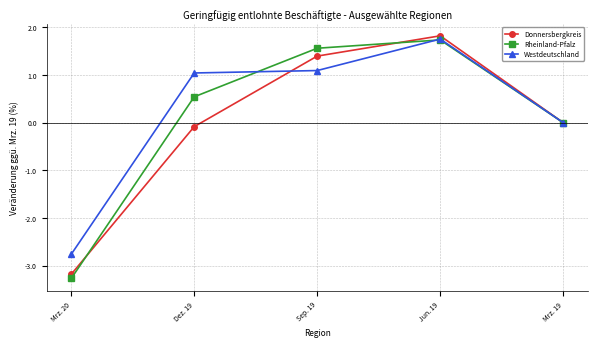

List the labels in order of Rheinland-Pfalz value, largest first.

Jun. 19, Sep. 19, Dez. 19, Mrz. 19, Mrz. 20